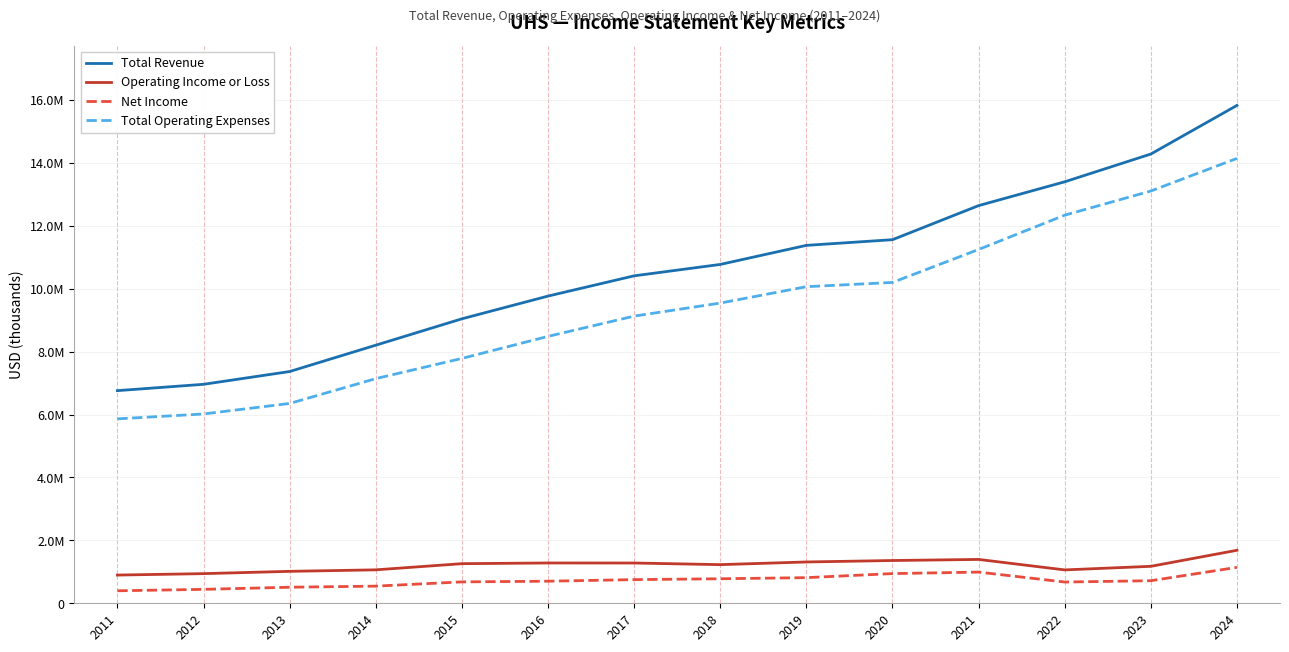

What is the greatest value displayed?

15827900